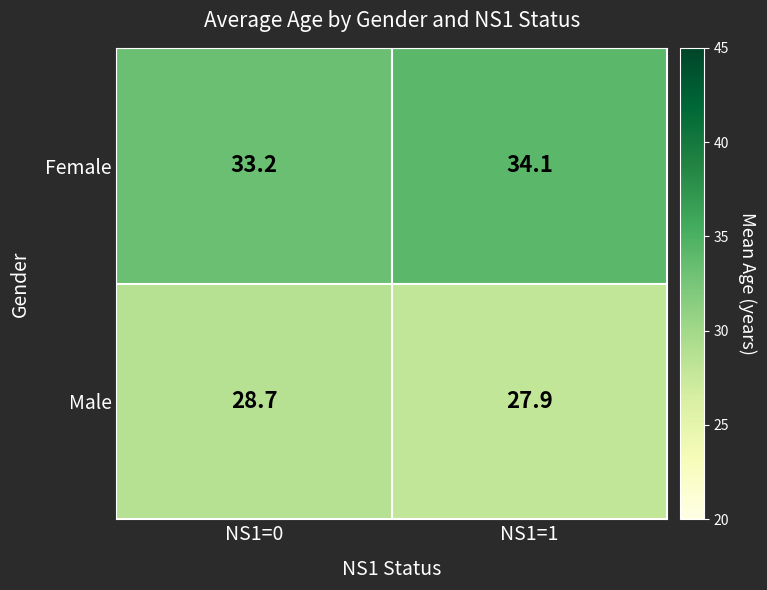

What is the average value of the Female series?

33.7